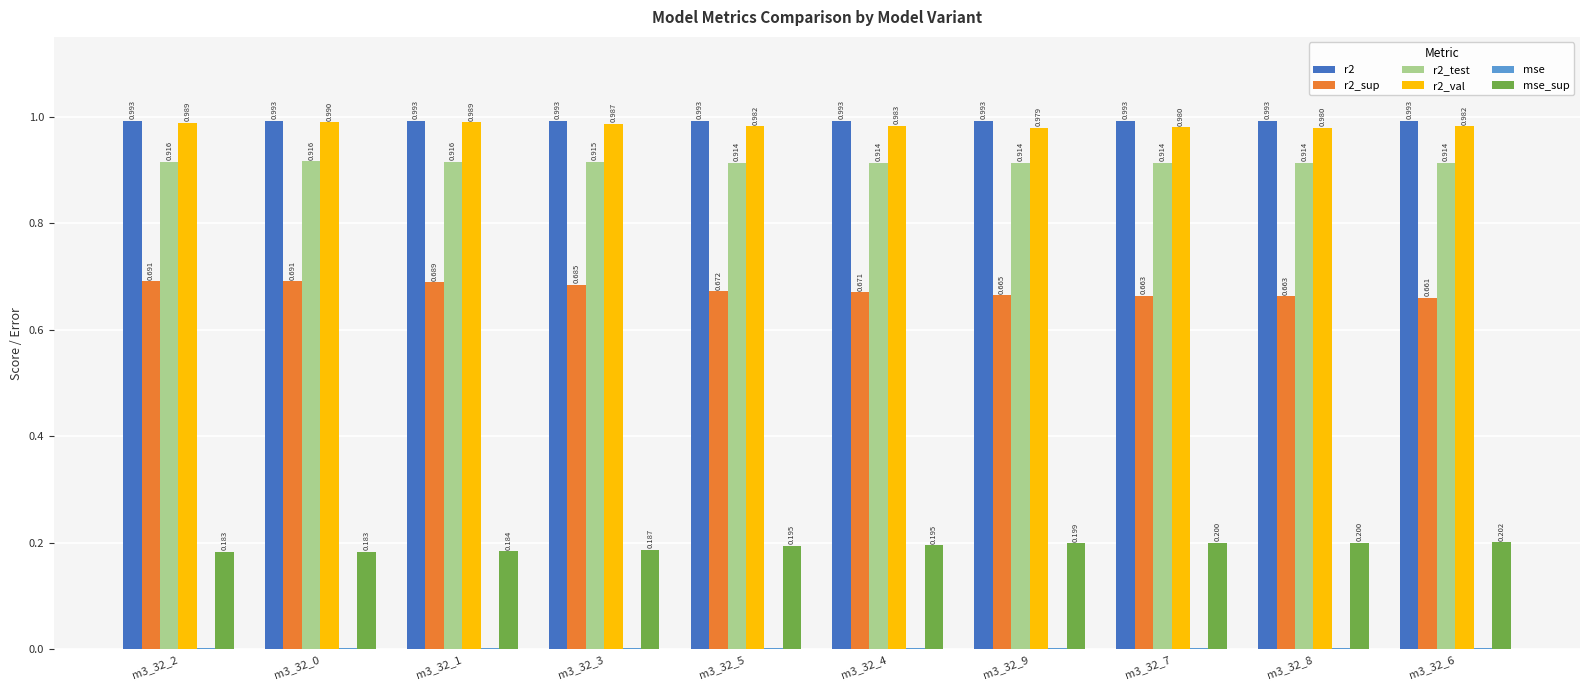

Reading right to left, transcribe all the data shown in this chart.

r2: 1.0	1.0	1.0	1.0	1.0	1.0	1.0	1.0	1.0	1.0
r2_sup: 0.7	0.7	0.7	0.7	0.7	0.7	0.7	0.7	0.7	0.7
r2_test: 0.9	0.9	0.9	0.9	0.9	0.9	0.9	0.9	0.9	0.9
r2_val: 1.0	1.0	1.0	1.0	1.0	1.0	1.0	1.0	1.0	1.0
mse: 0.0	0.0	0.0	0.0	0.0	0.0	0.0	0.0	0.0	0.0
mse_sup: 0.2	0.2	0.2	0.2	0.2	0.2	0.2	0.2	0.2	0.2